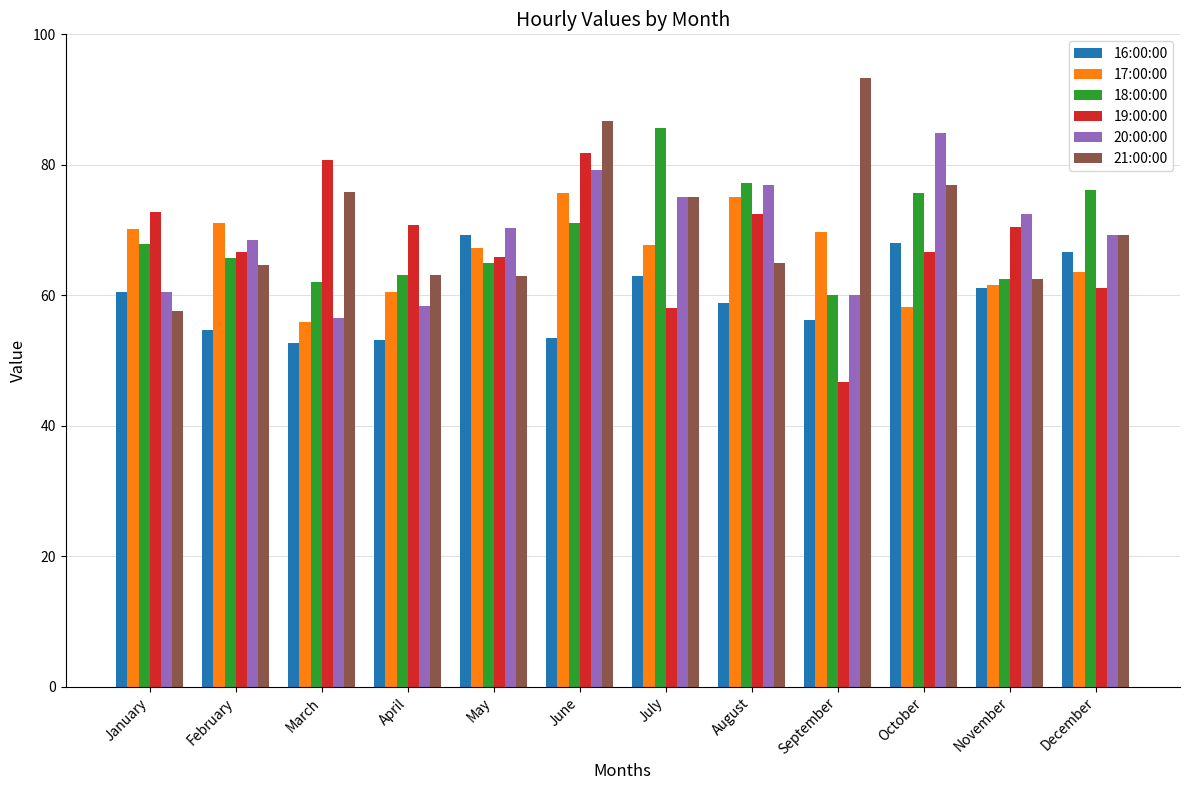

Between April and May, which series saw the biggest shift?

16:00:00